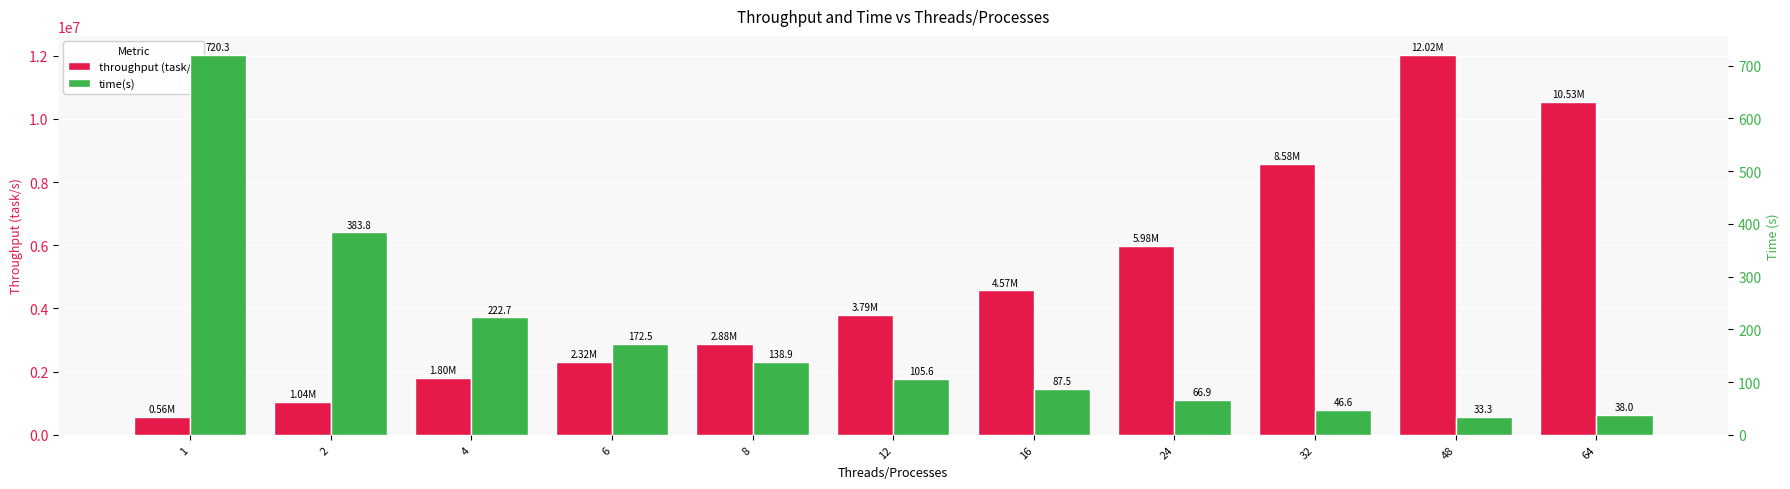

Does the chart contain any negative values?

No